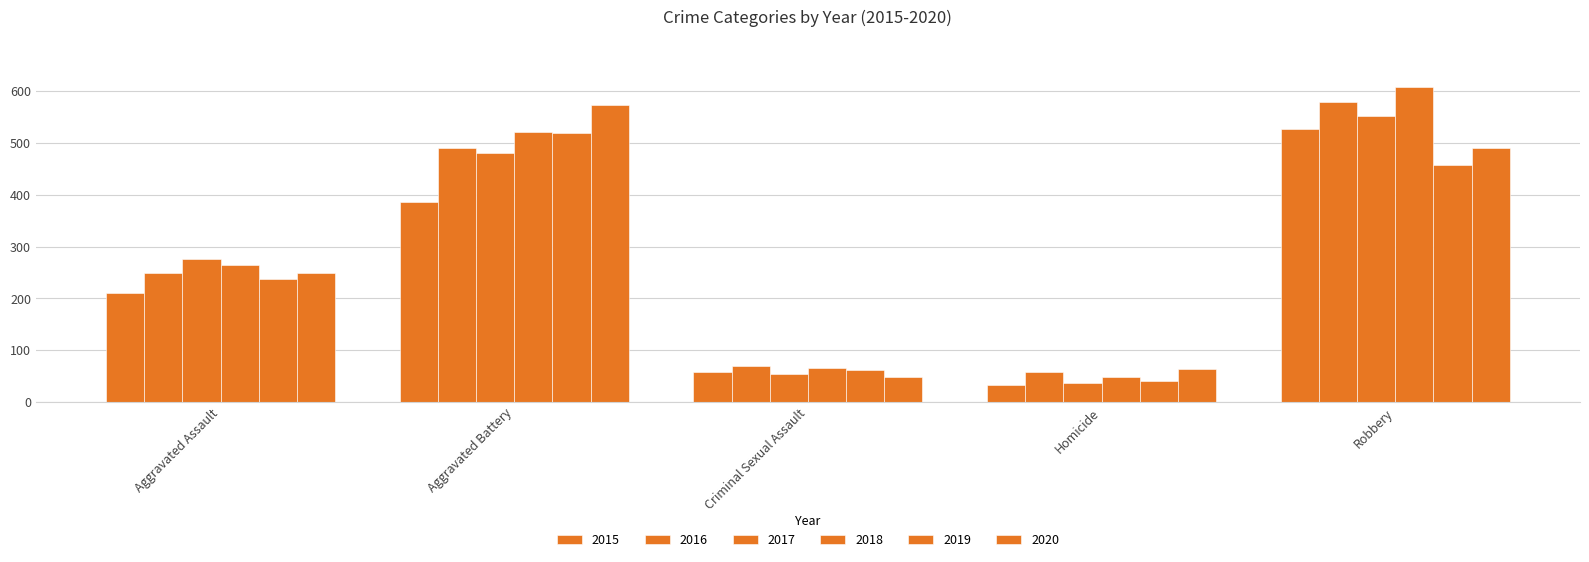

Does the chart contain any negative values?

No